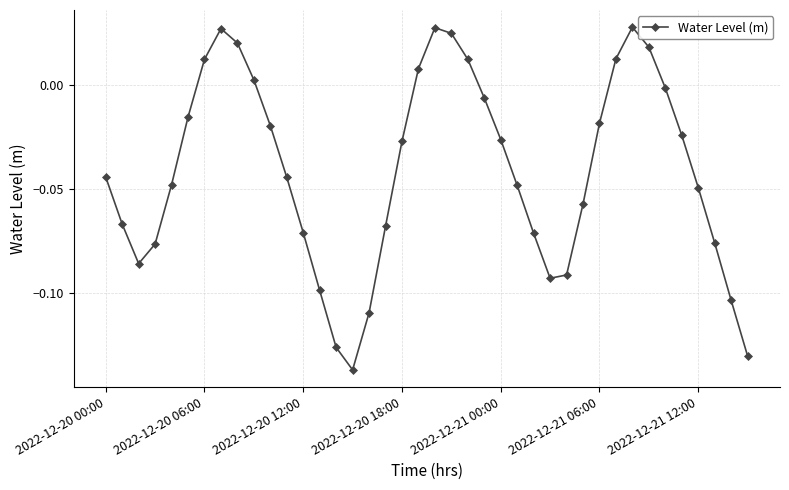

True or false: the data has more than 0 interior local peaks.

True